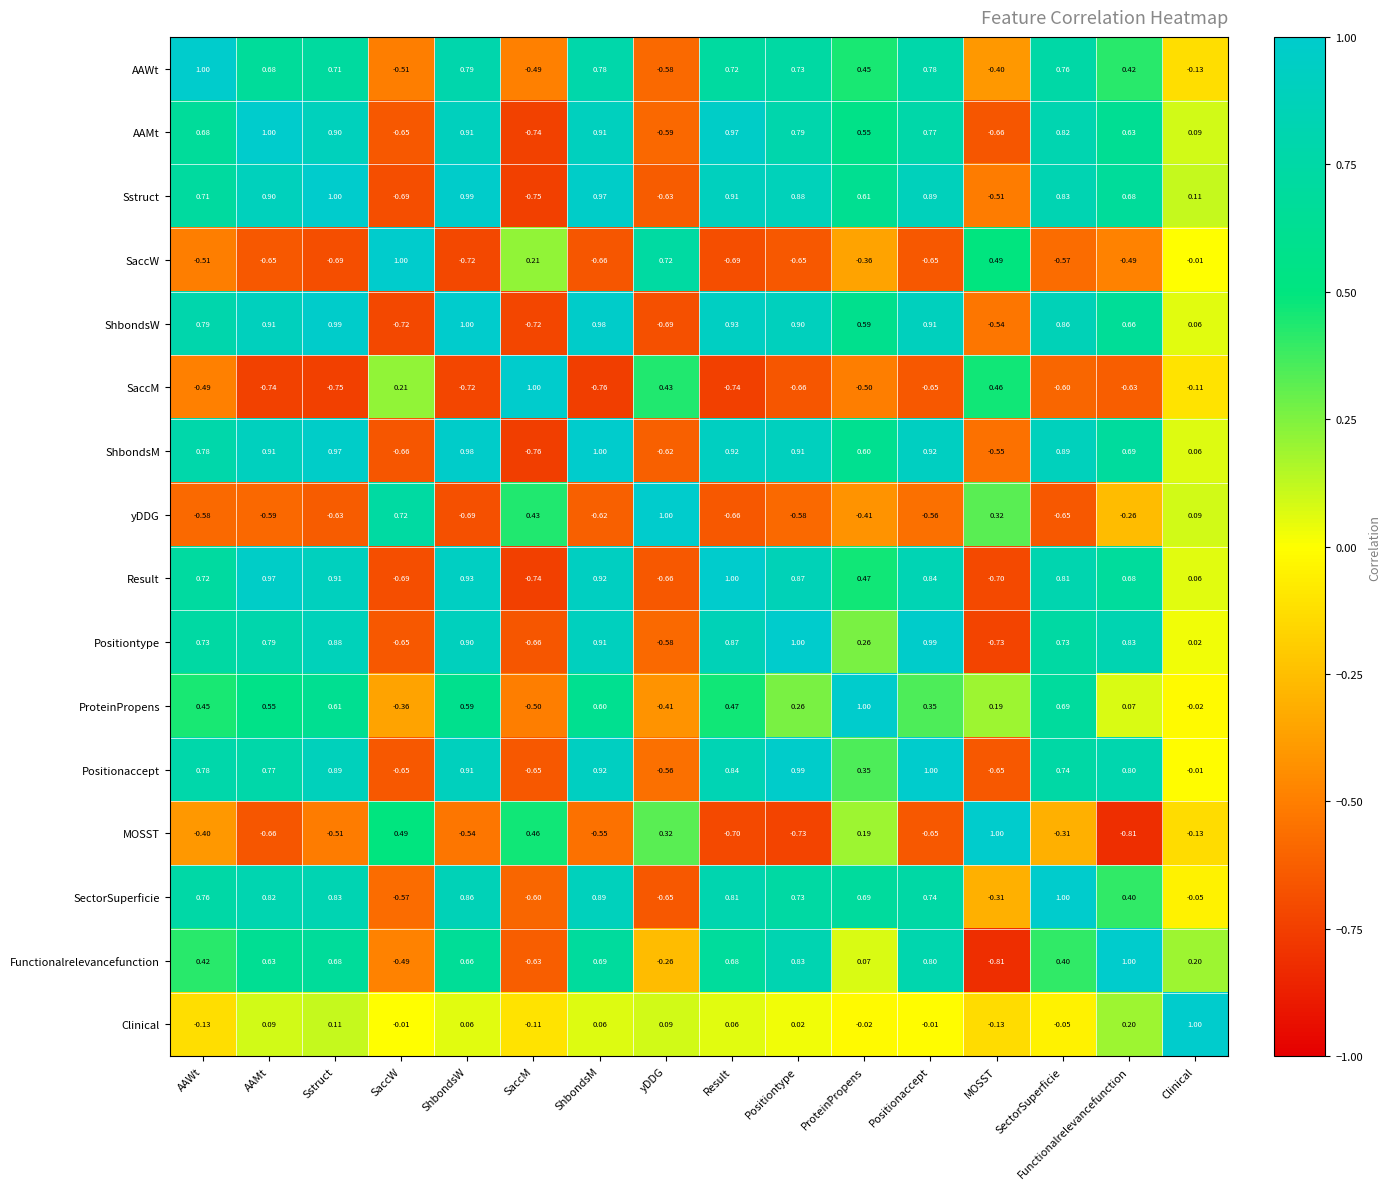

At which category is the sum across all series the highest?

ShbondsM